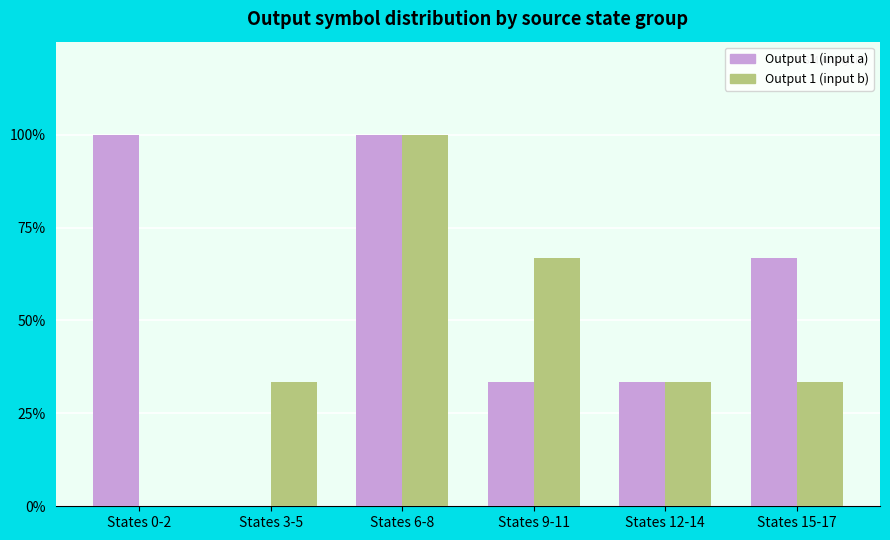

What is the sum of the Output 1 (input a) values at States 15-17 and States 6-8?

166.7